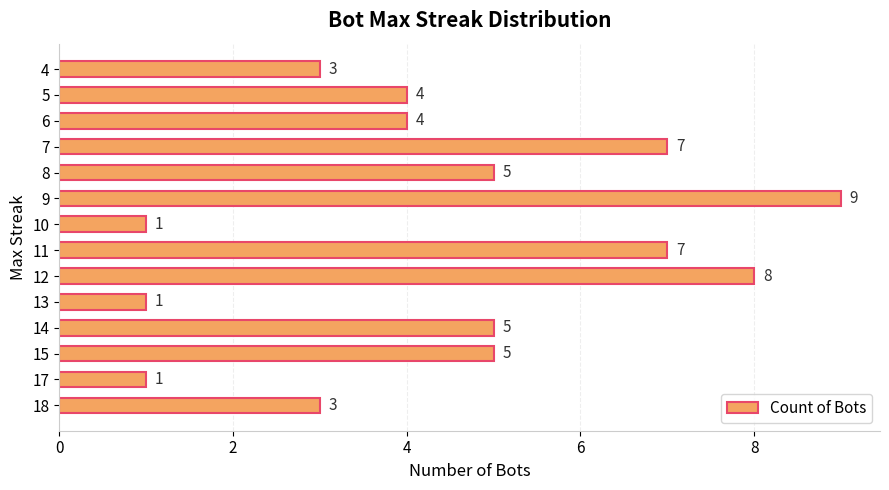

How many data points are less than 5?

7